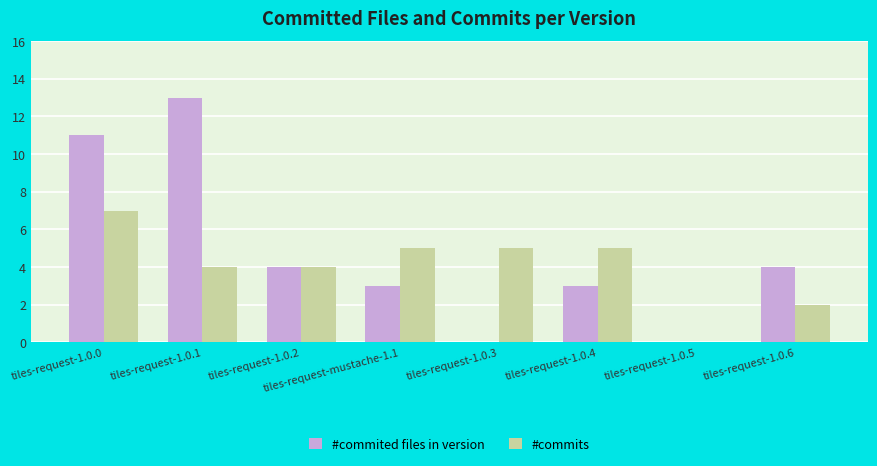

At which category is the sum across all series the highest?

tiles-request-1.0.0